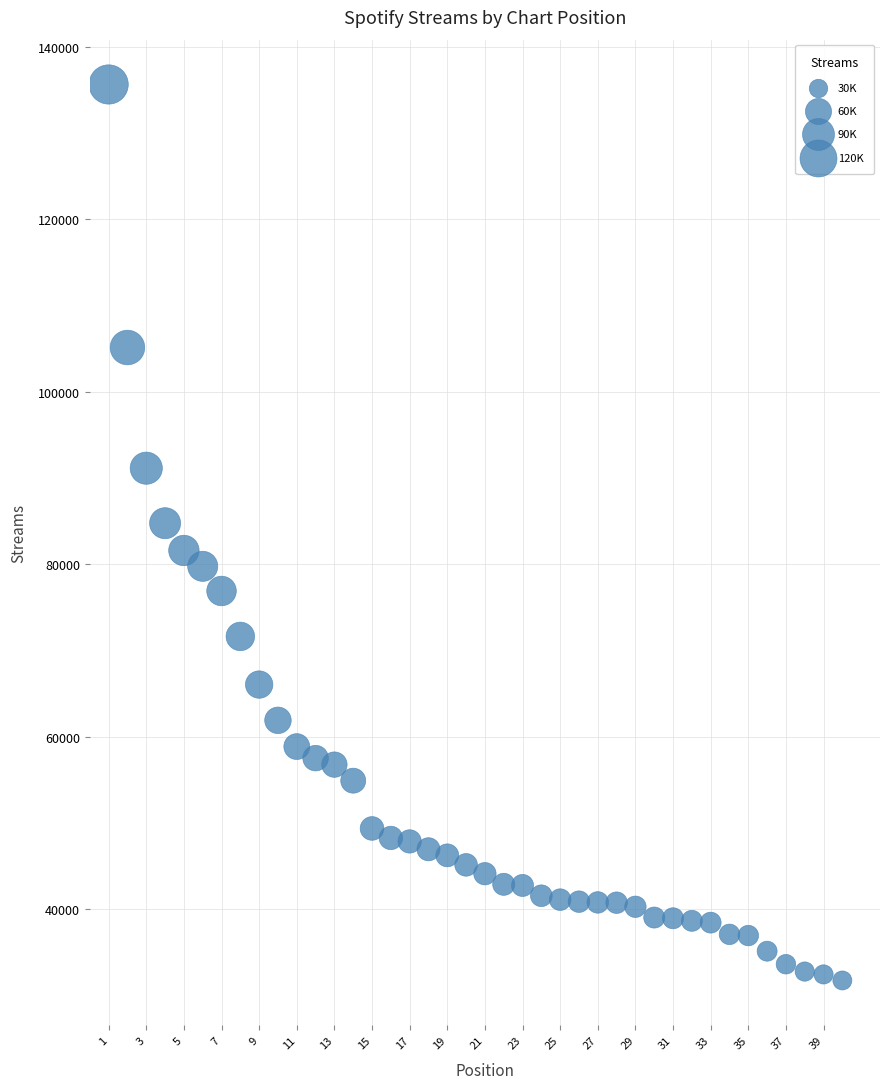

What is the range of Y values (max minus min)?

103866